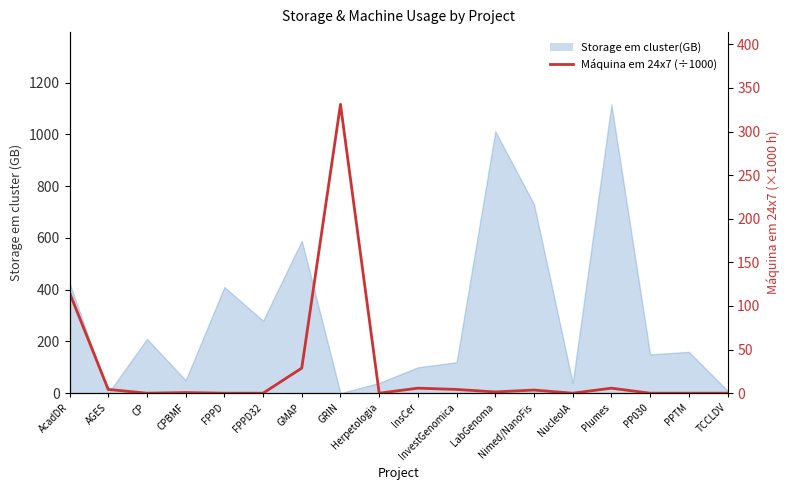

How many values are below 1?

9